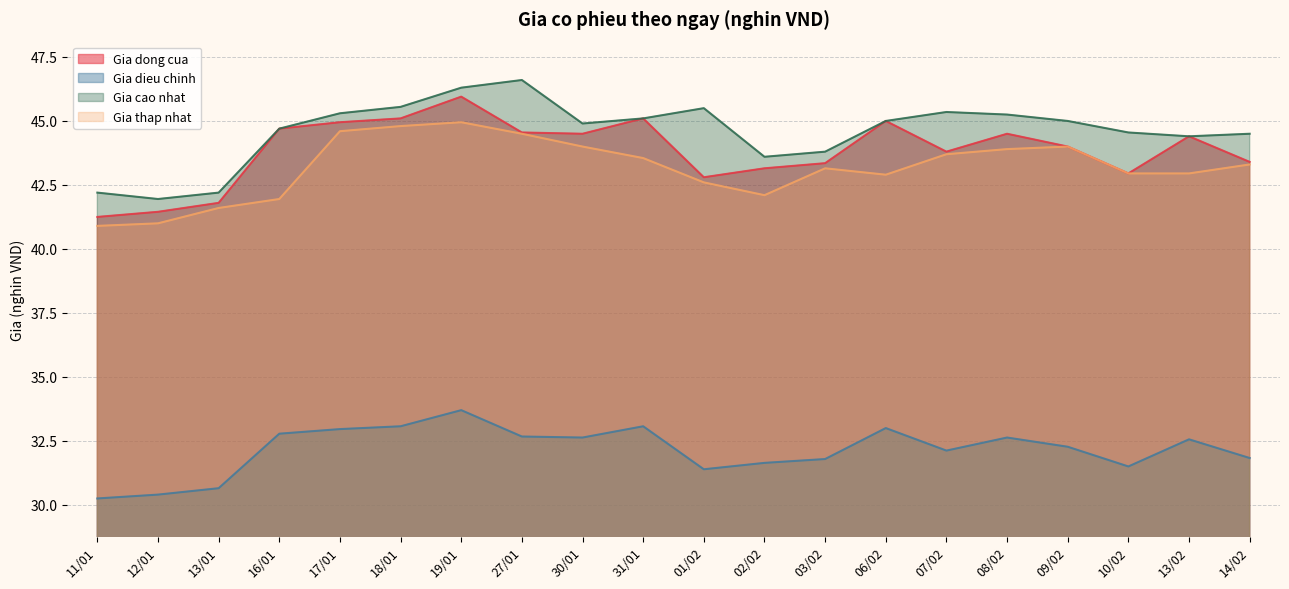

Is it true that Gia dieu chinh equals 53.6 at 13/02?

False